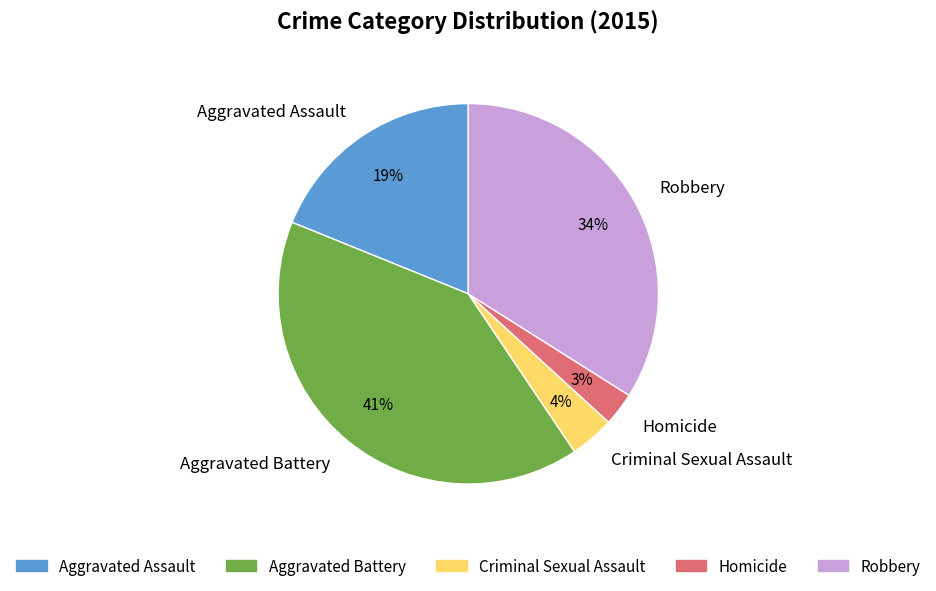

How many slices are in this pie chart?

5